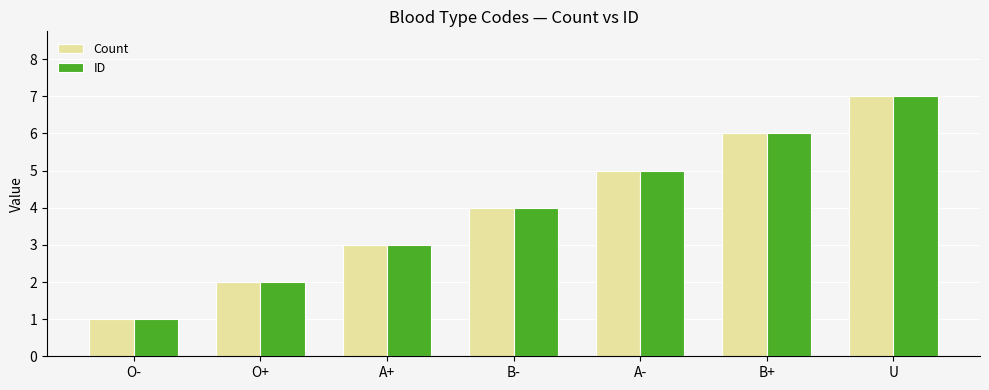

How many values in the ID series are below 4?

3